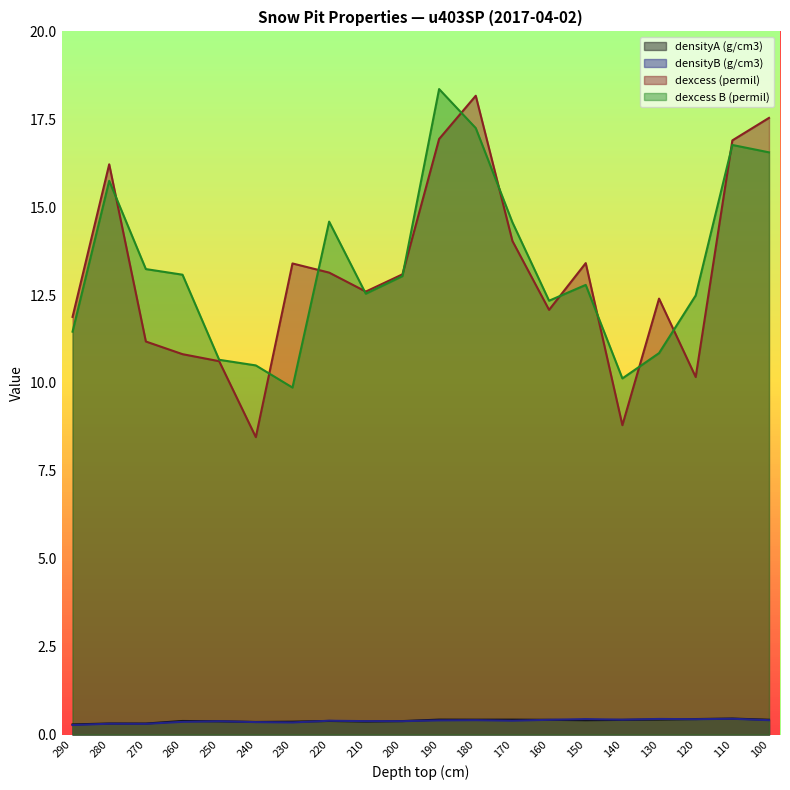

Reading left to right, what are all the values shown in this chart?

densityA (g/cm3): 0.3	0.3	0.3	0.4	0.4	0.4	0.4	0.4	0.4	0.4	0.4	0.4	0.4	0.4	0.4	0.4	0.4	0.4	0.5	0.4
densityB (g/cm3): 0.3	0.3	0.3	0.4	0.4	0.4	0.3	0.4	0.4	0.4	0.4	0.4	0.4	0.4	0.4	0.4	0.4	0.4	0.5	0.4
dexcess (permil): 11.9	16.2	11.2	10.8	10.6	8.5	13.4	13.1	12.6	13.1	16.9	18.2	14.0	12.1	13.4	8.8	12.4	10.2	16.9	17.5
dexcess B (permil): 11.5	15.8	13.2	13.1	10.7	10.5	9.9	14.6	12.5	13.0	18.4	17.2	14.6	12.3	12.8	10.1	10.8	12.5	16.8	16.6